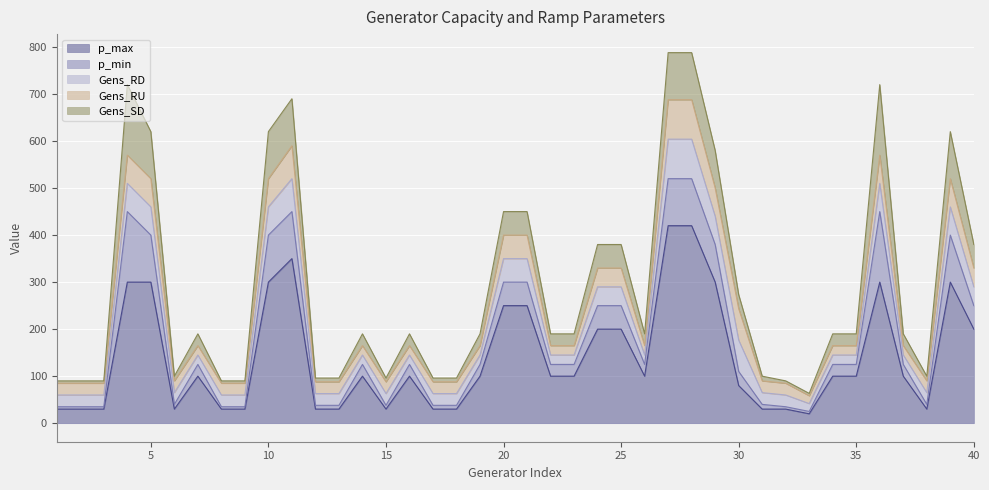

List the labels in order of Gens_SD value, largest first.

4, 36, 5, 10, 11, 27, 28, 39, 29, 20, 21, 24, 25, 40, 30, 7, 14, 16, 19, 22, 23, 26, 34, 35, 37, 6, 31, 38, 12, 13, 15, 17, 18, 1, 2, 3, 8, 9, 32, 33